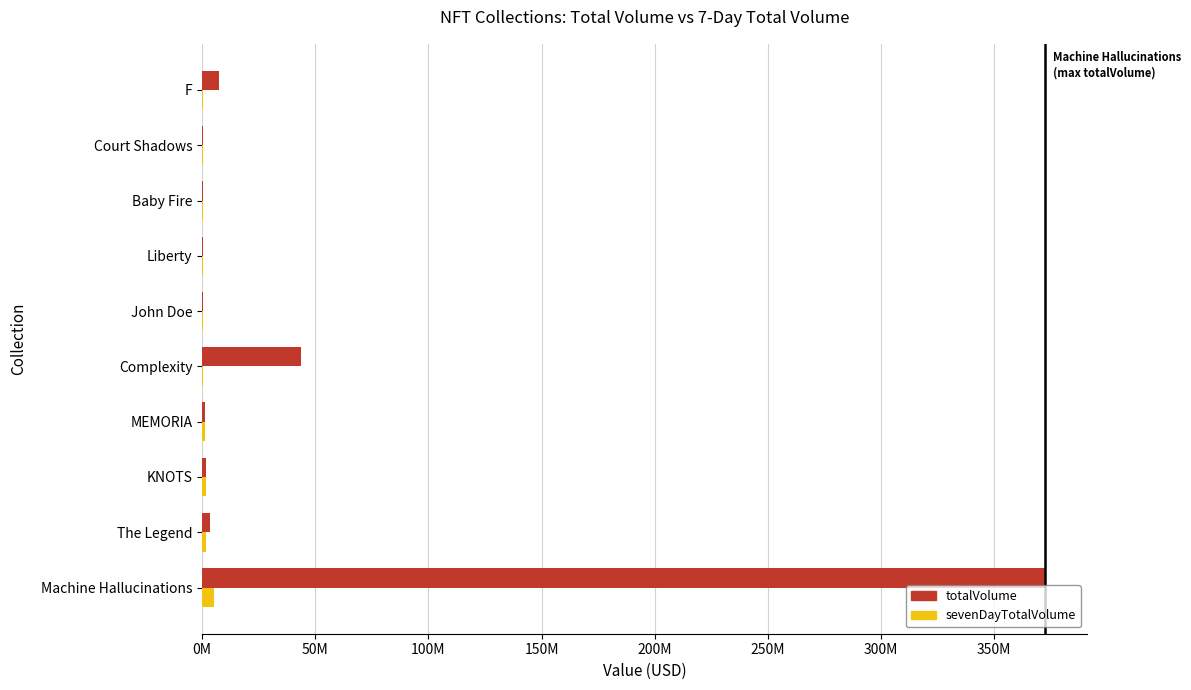

What is the smallest value displayed?

250000